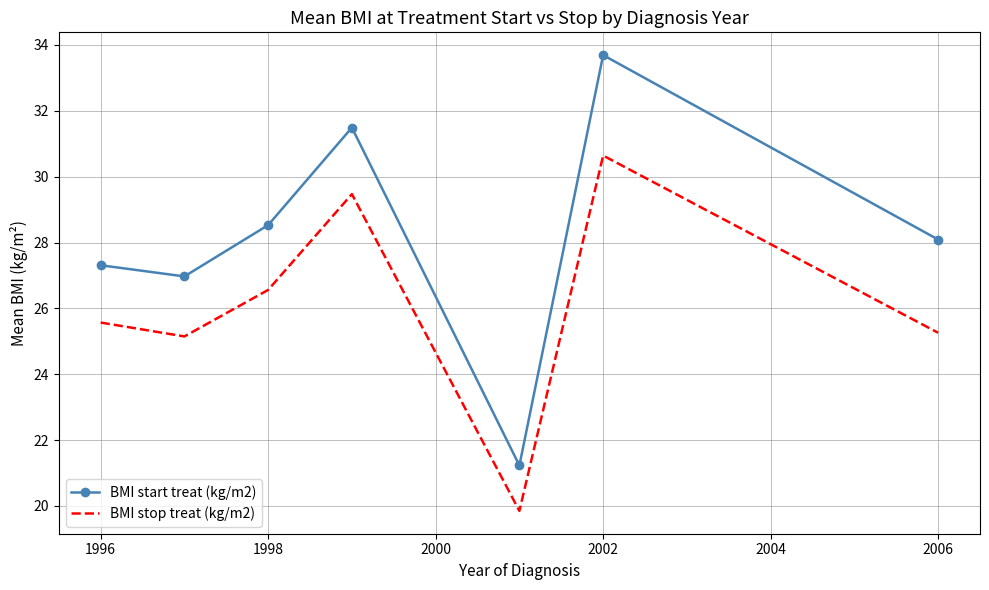

List the series in order of their peak value, lowest first.

BMI stop treat (kg/m2), BMI start treat (kg/m2)